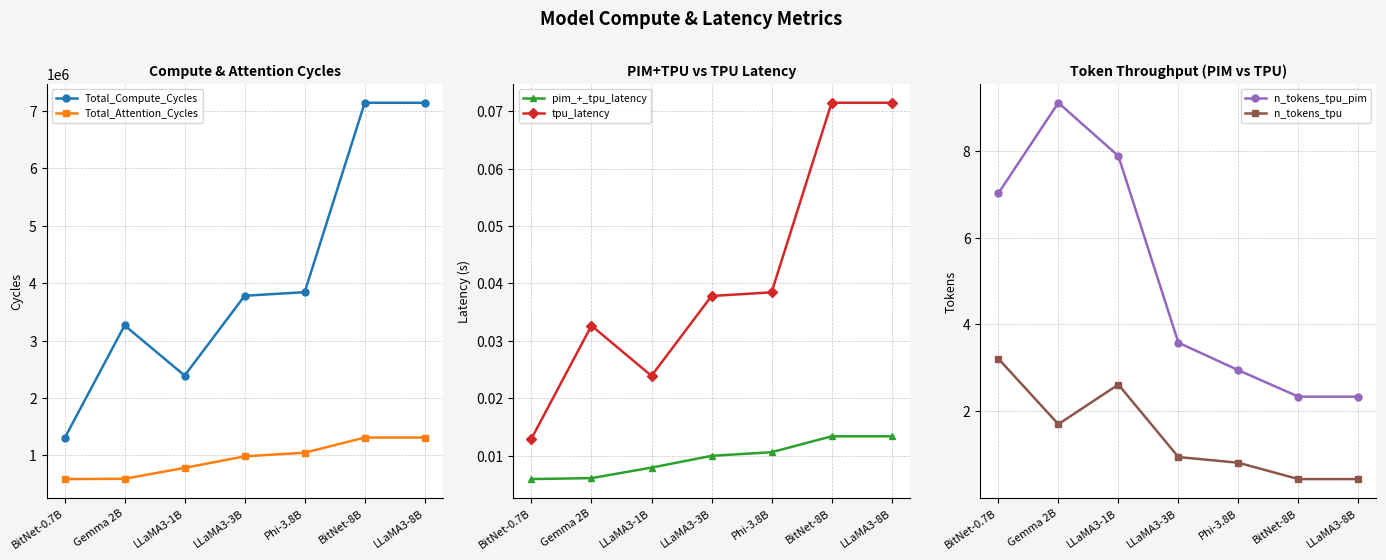

Is this an area chart (filled region under the line)?

No